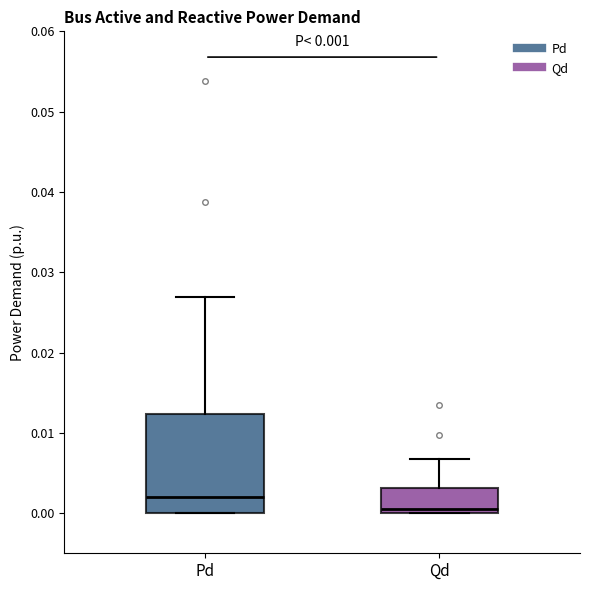

Which box's median line is the highest?

Pd